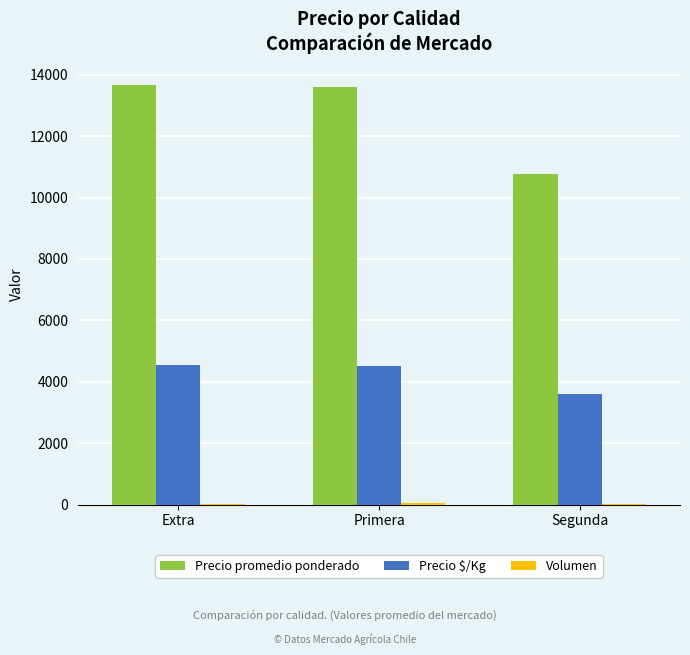

How many data points does each series have?

3